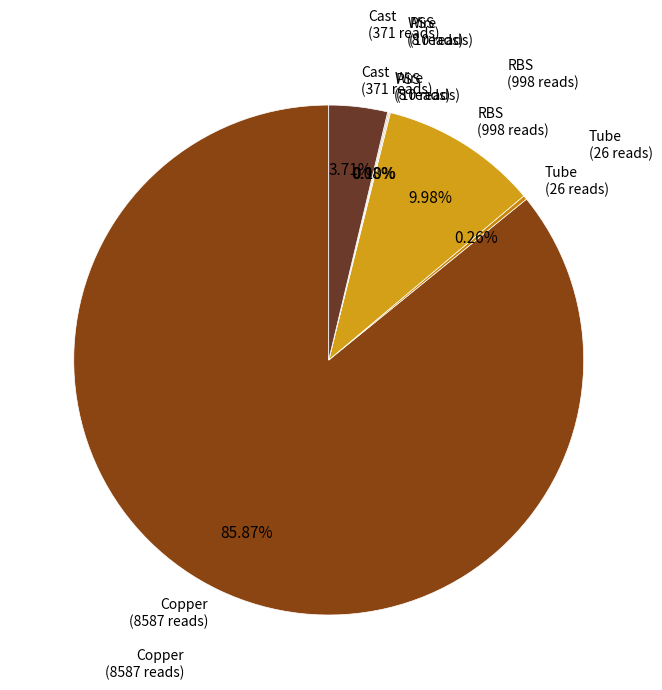

Which slice is the largest?

Copper